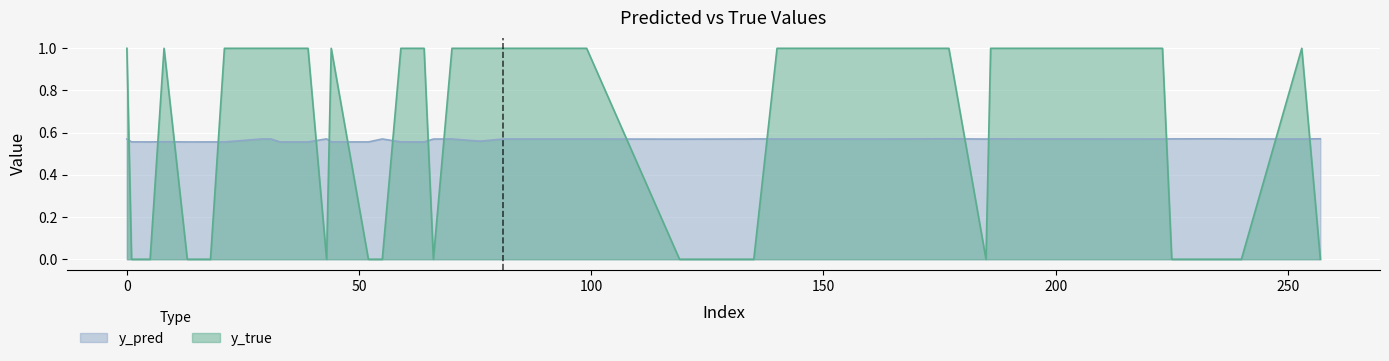

Count the y_true values in the range 0 to 1.

40